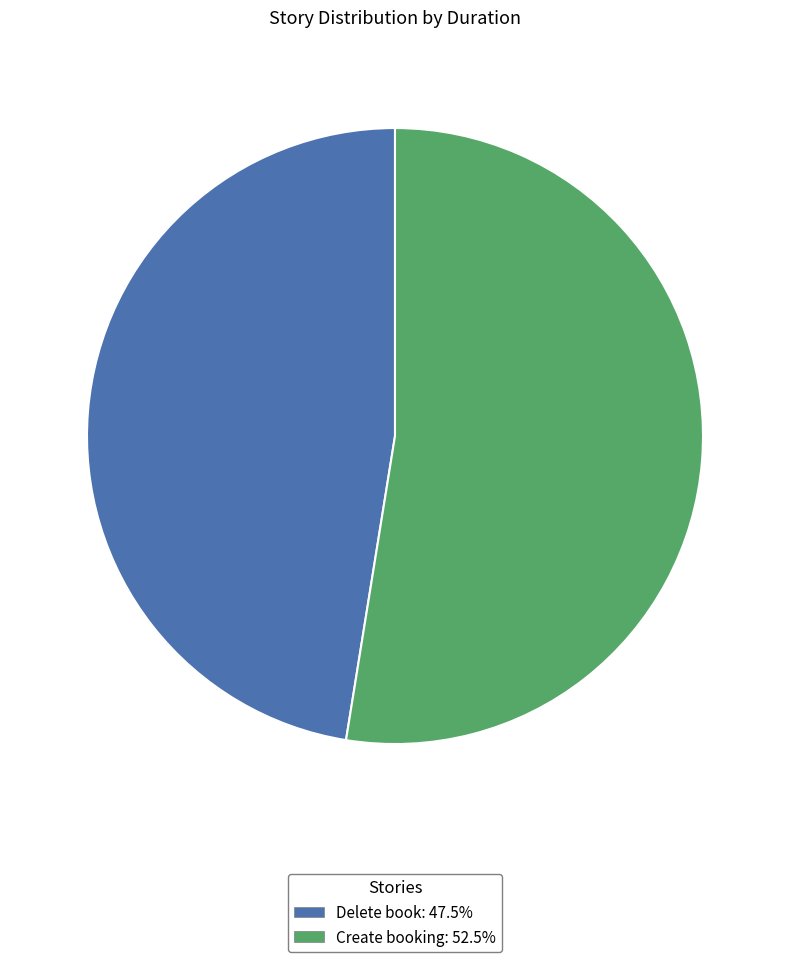

Rank the categories by value from highest to lowest.

Create booking, Delete book